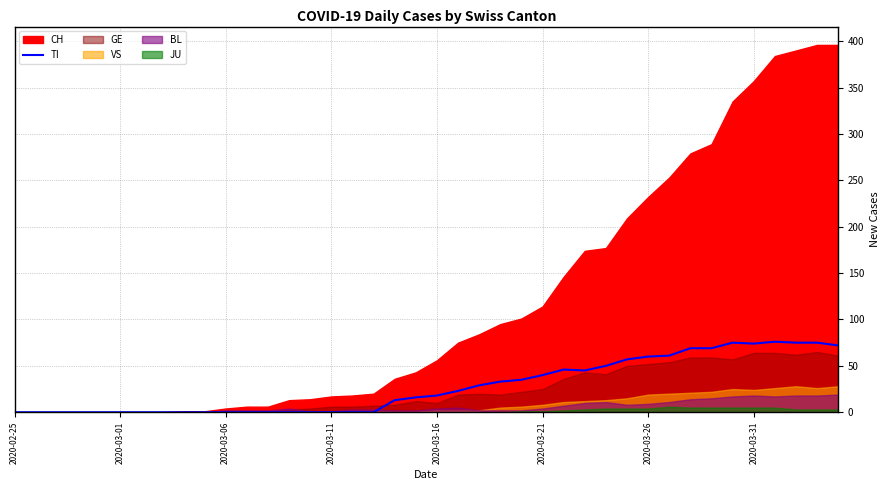

What position from the right is 9?

31